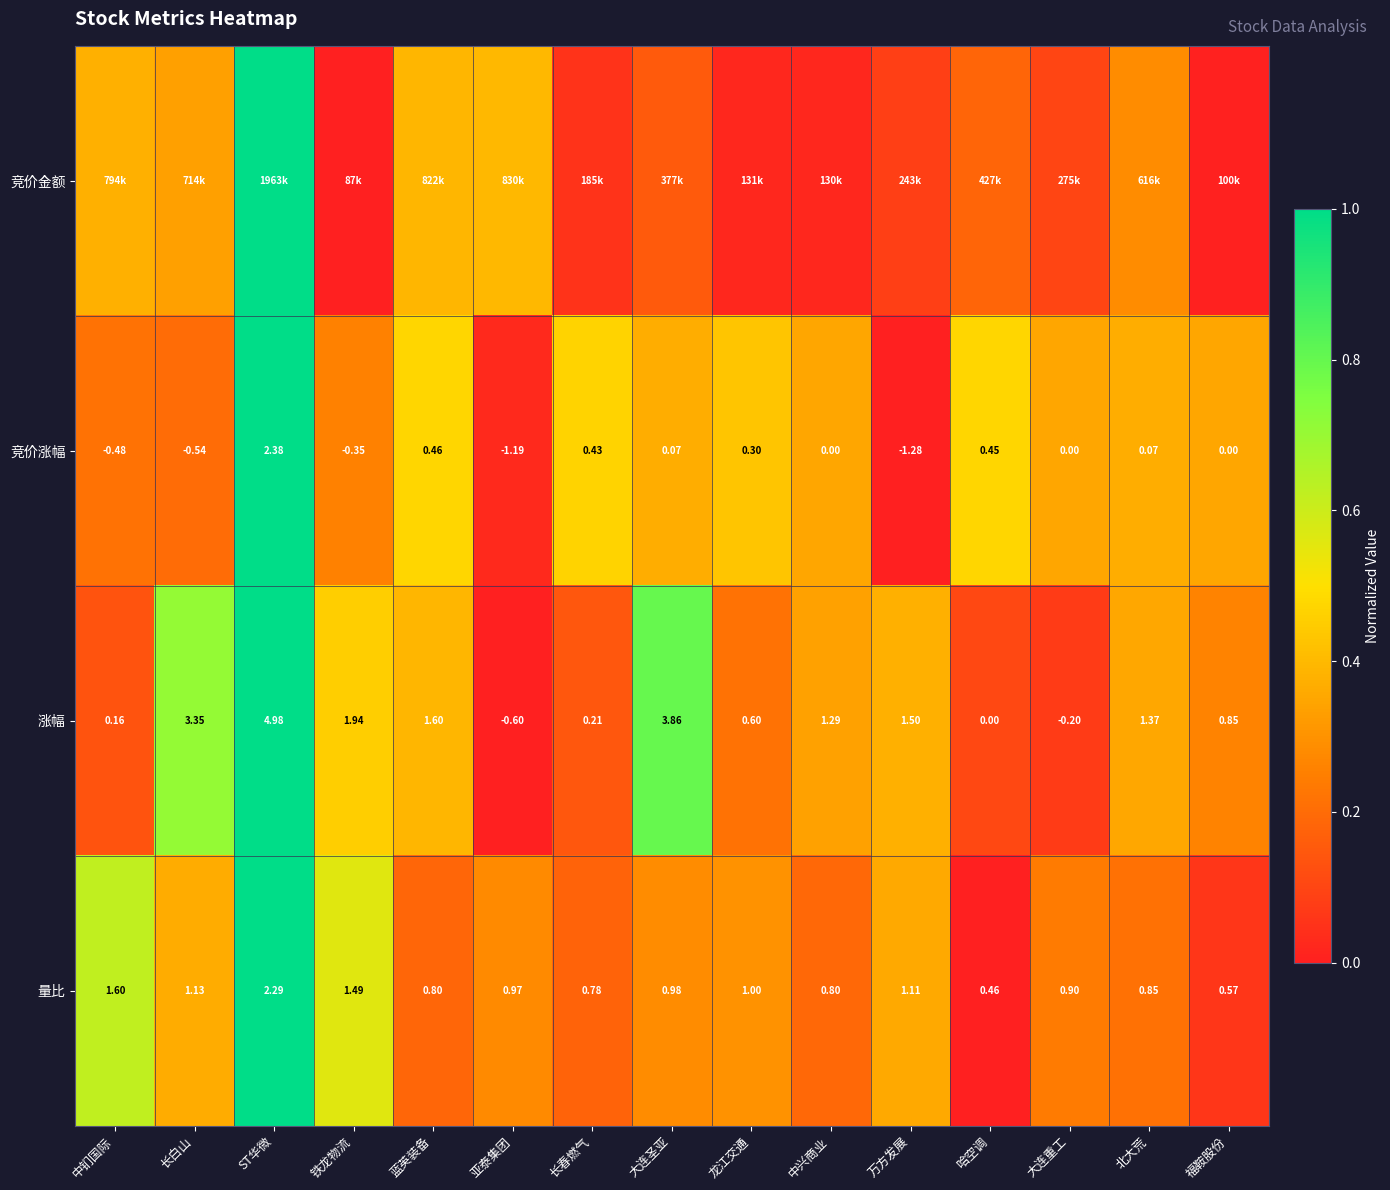

Is the value of 涨幅 at 哈空调 greater than the value of 量比 at 蓝英装备?

No